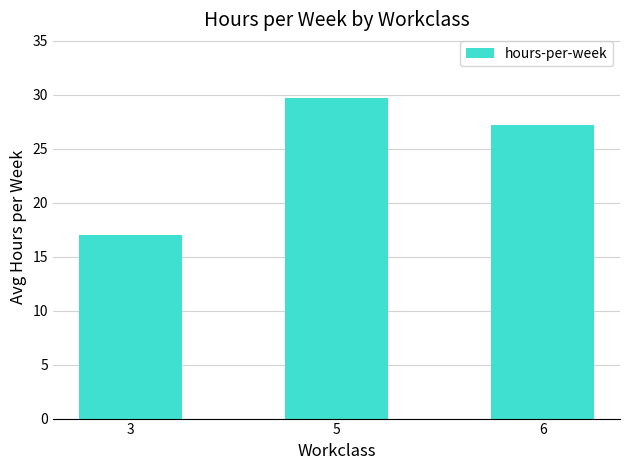

What is the value of the 2nd bar from the left?

29.7